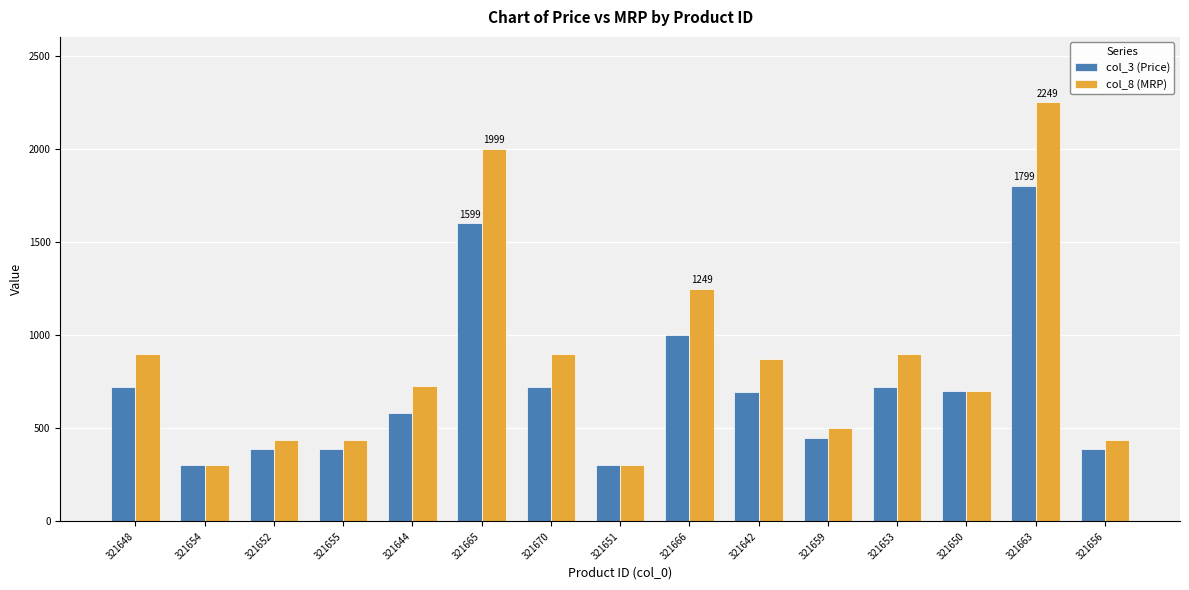

How many data points does each series have?

15